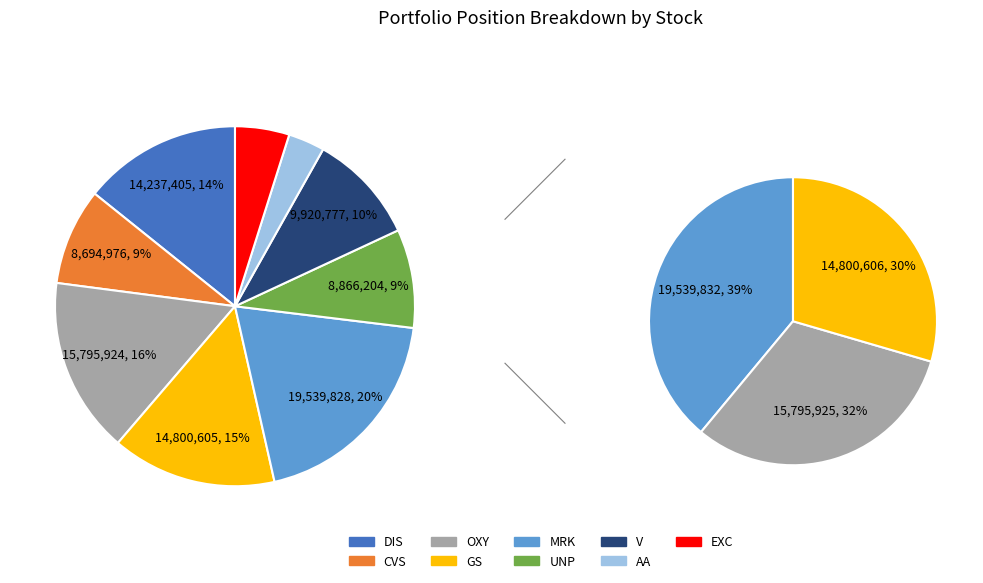

Is it true that DIS is 20% of the pie?

False